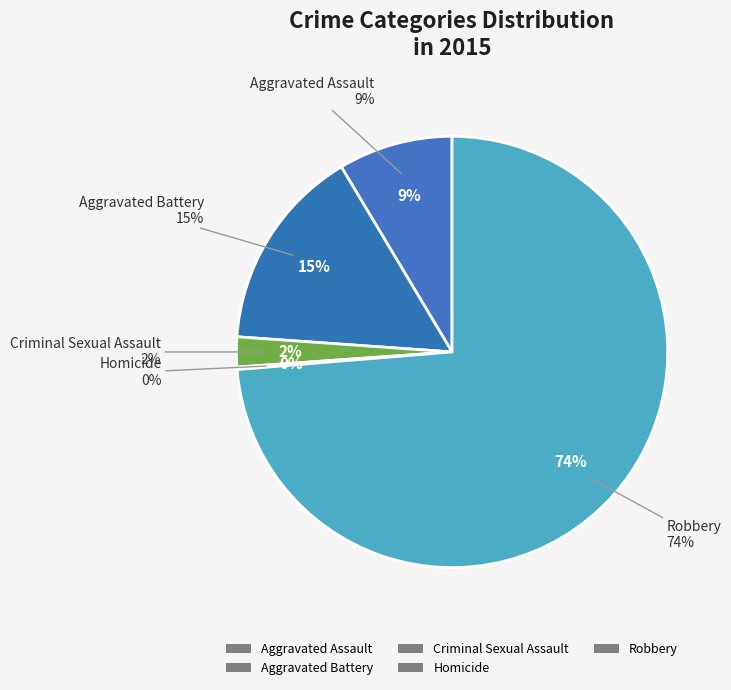

To the nearest percent, what portion does Aggravated Assault represent?

9%